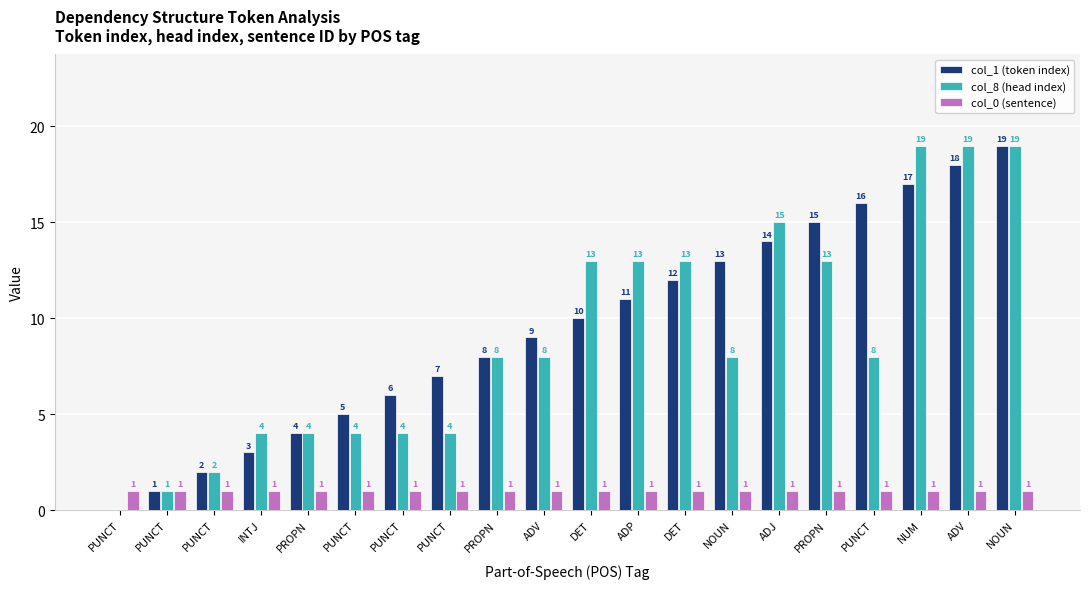

Rank the categories by col_1 (token index) value from lowest to highest.

PUNCT, PUNCT, PUNCT, INTJ, PROPN, PUNCT, PUNCT, PUNCT, PROPN, ADV, DET, ADP, DET, NOUN, ADJ, PROPN, PUNCT, NUM, ADV, NOUN